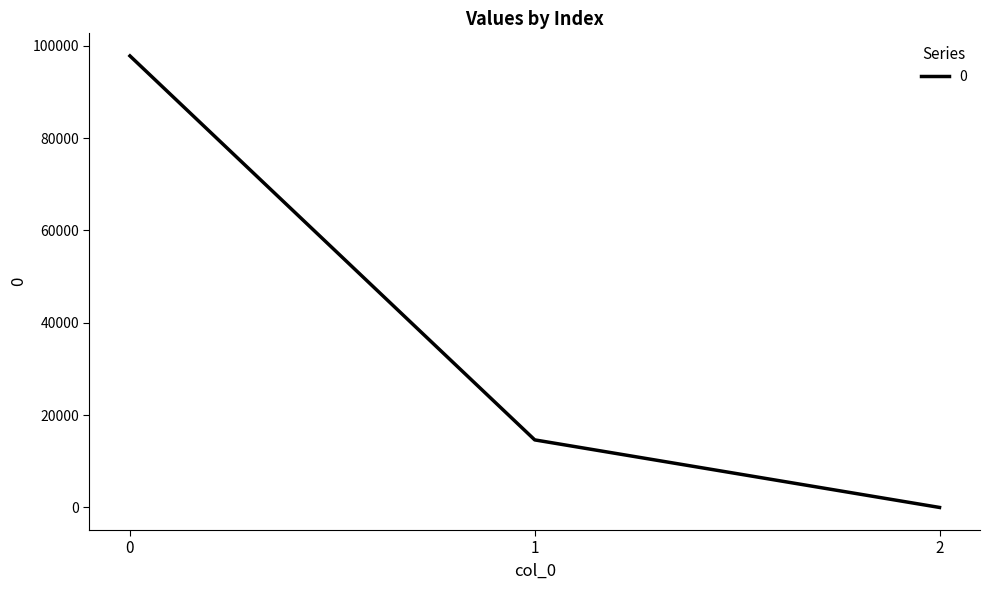

What is the minimum value shown in the chart?

0.6